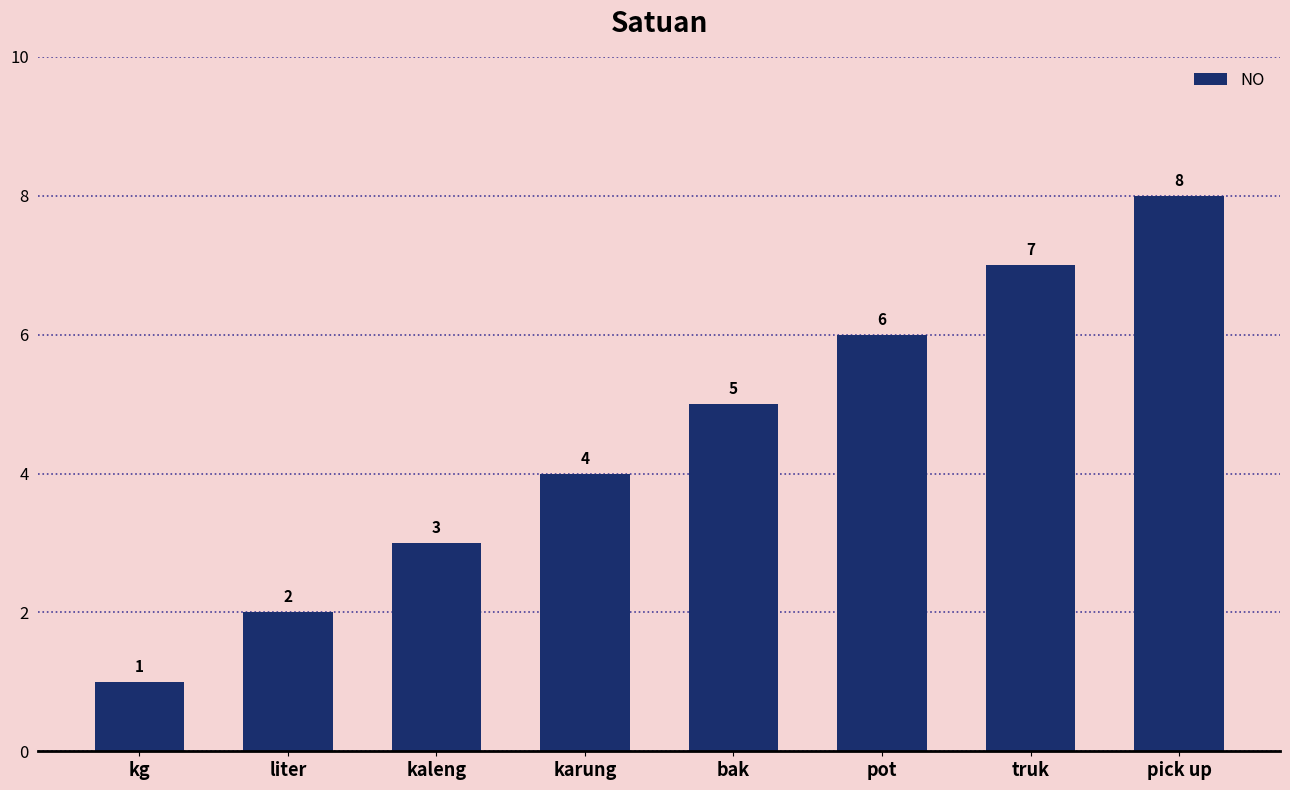

What is the sum of all values?

36